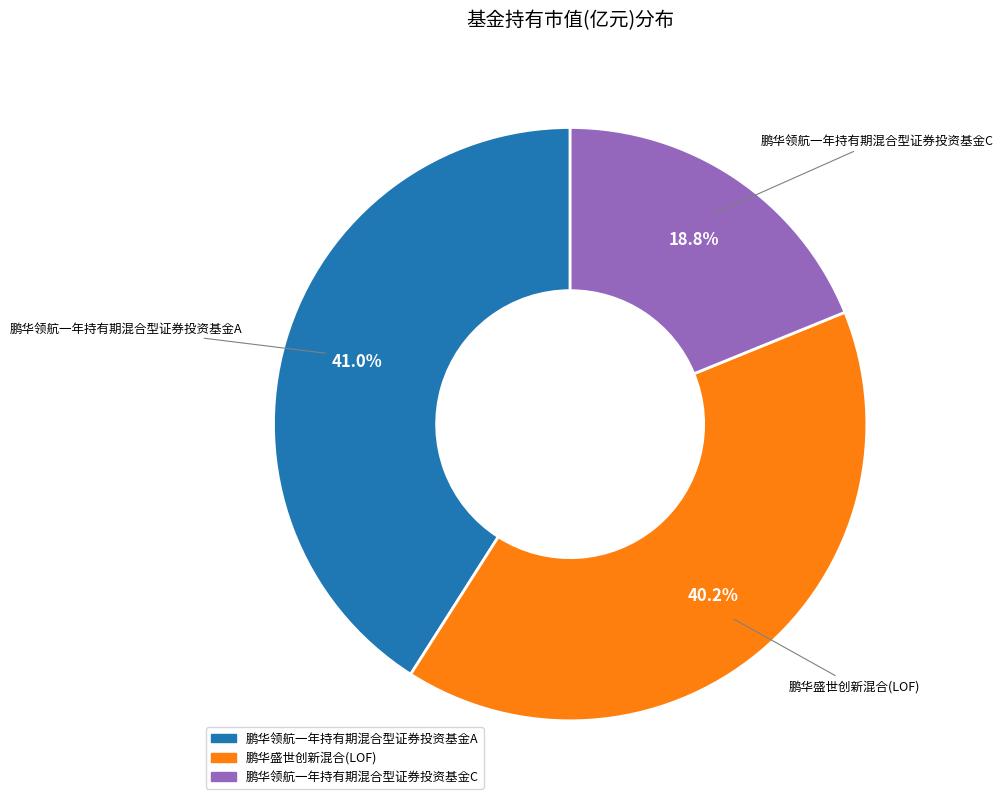

Which category has the biggest portion of the pie?

鹏华领航一年持有期混合型证券投资基金A